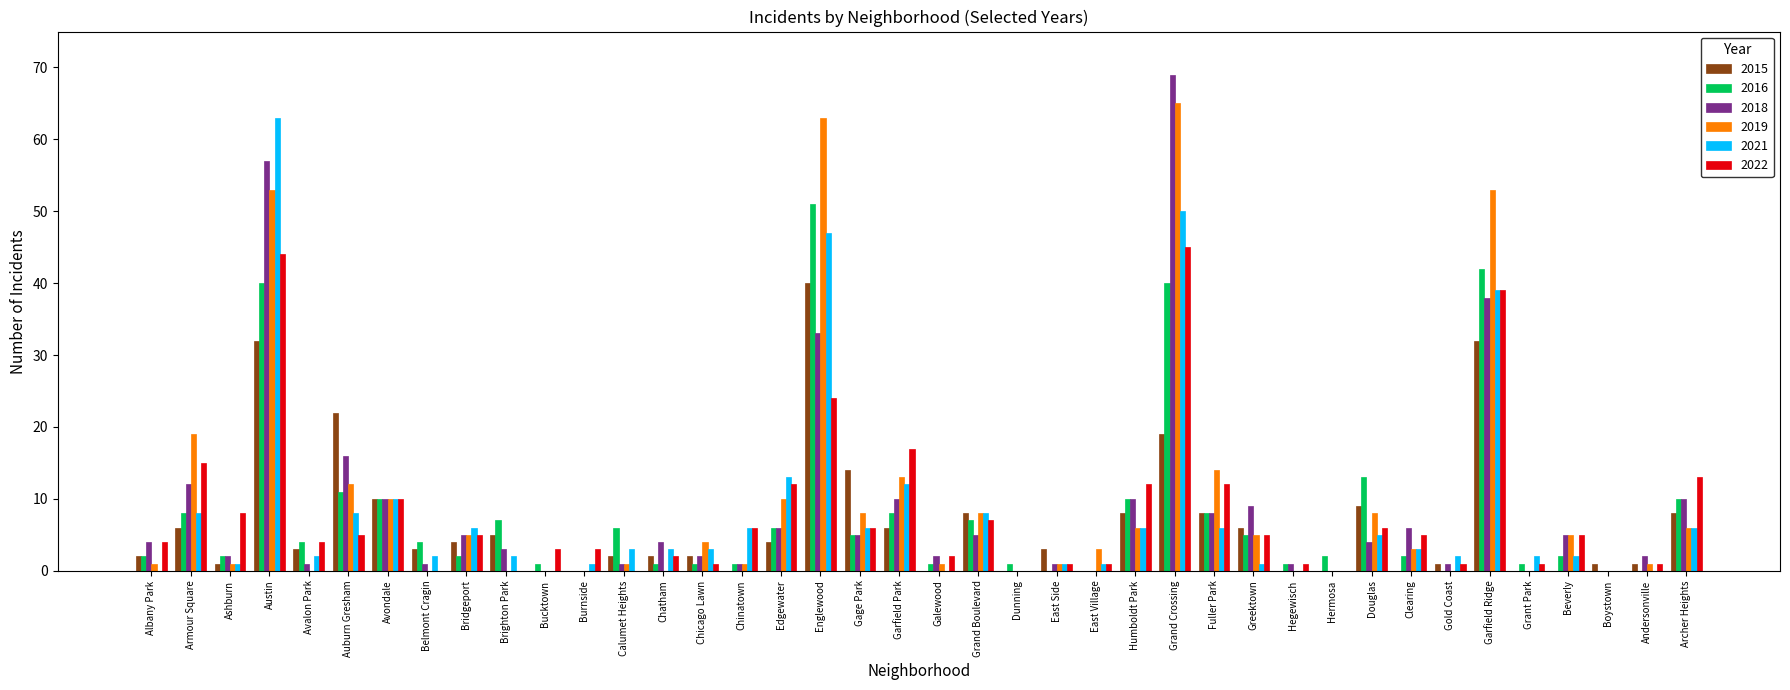

At which label does 2019 reach its peak?

Grand Crossing